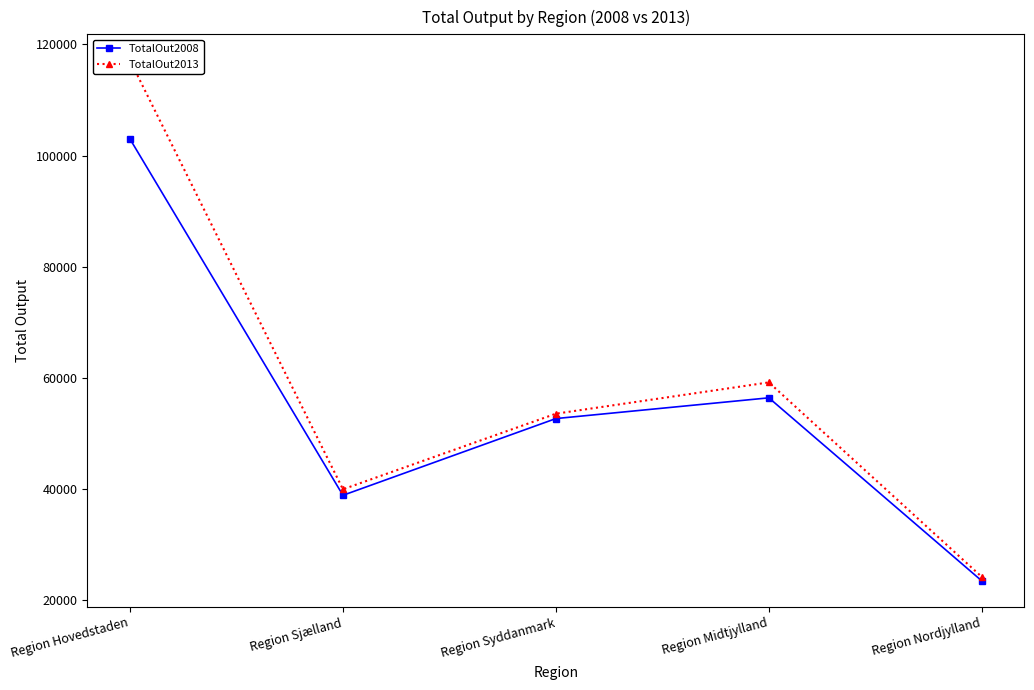

Between Region Syddanmark and Region Midtjylland, which series saw the biggest shift?

TotalOut2013